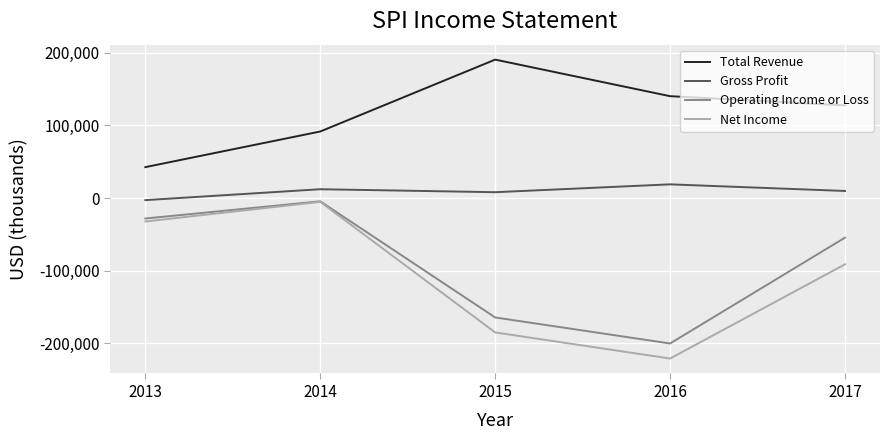

At 2015, list the series in order from smallest to largest.

Net Income, Operating Income or Loss, Gross Profit, Total Revenue